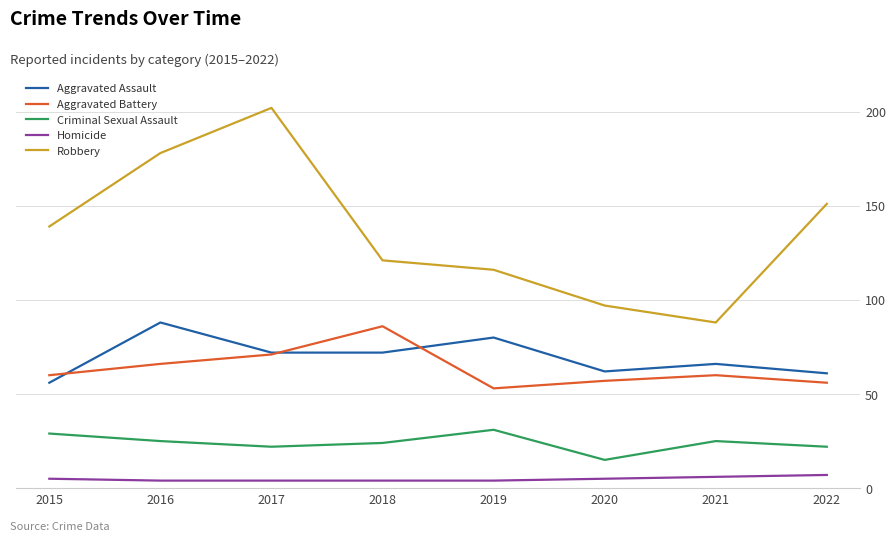

What is the difference between the maximum and minimum values in the Robbery series?

114